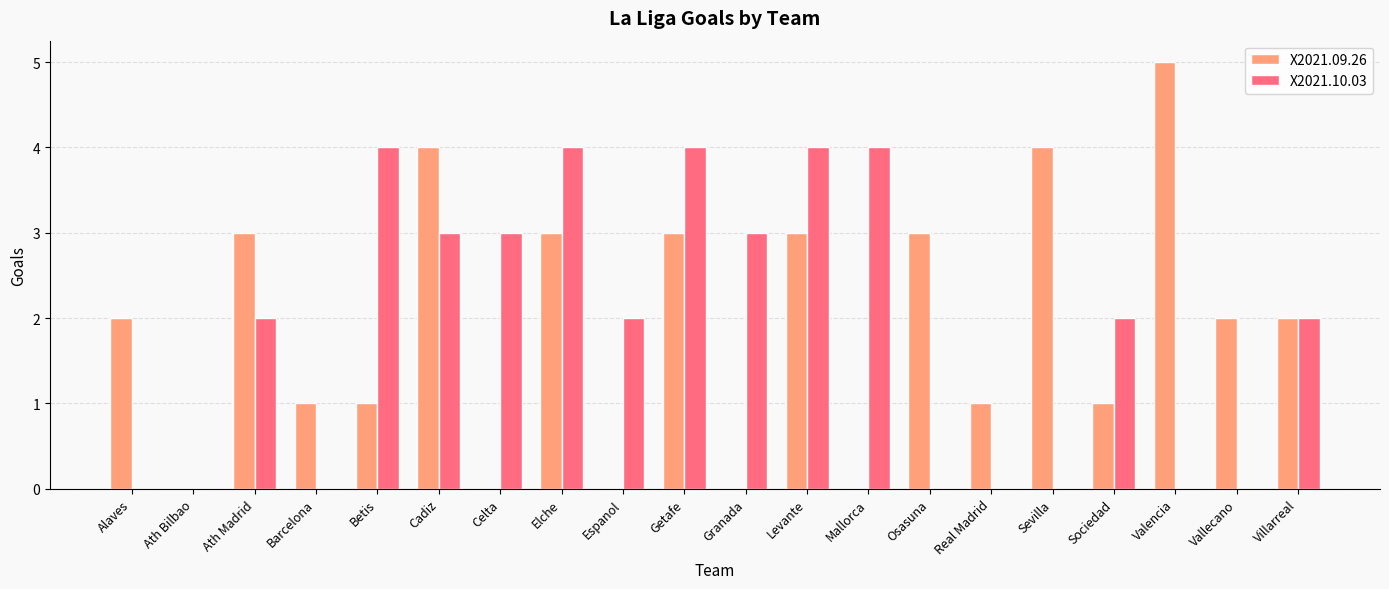

Is the value of X2021.09.26 at Cadiz greater than the value of X2021.10.03 at Ath Bilbao?

Yes